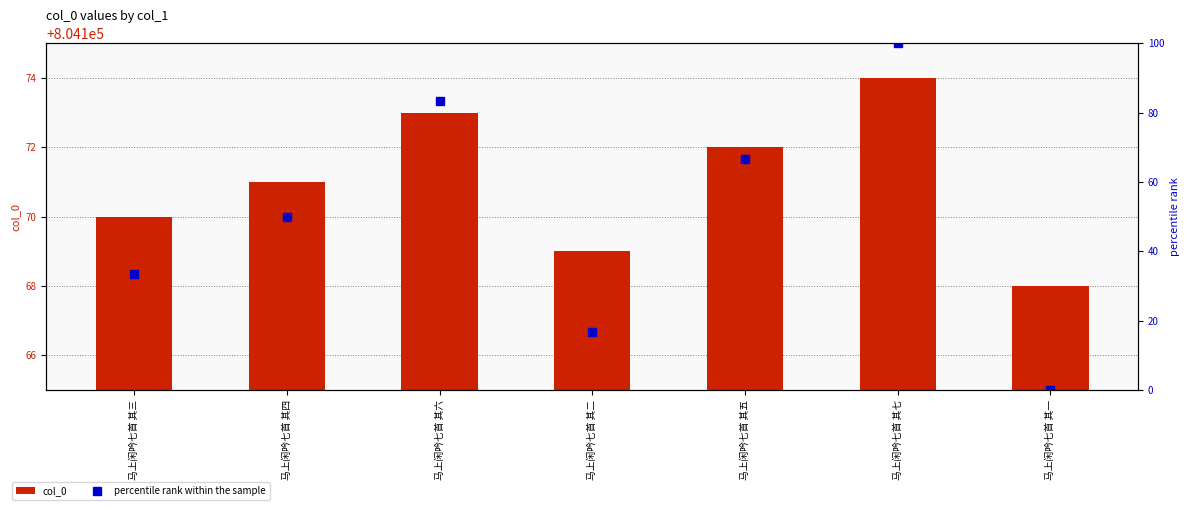

How many distinct data groups are displayed?

2